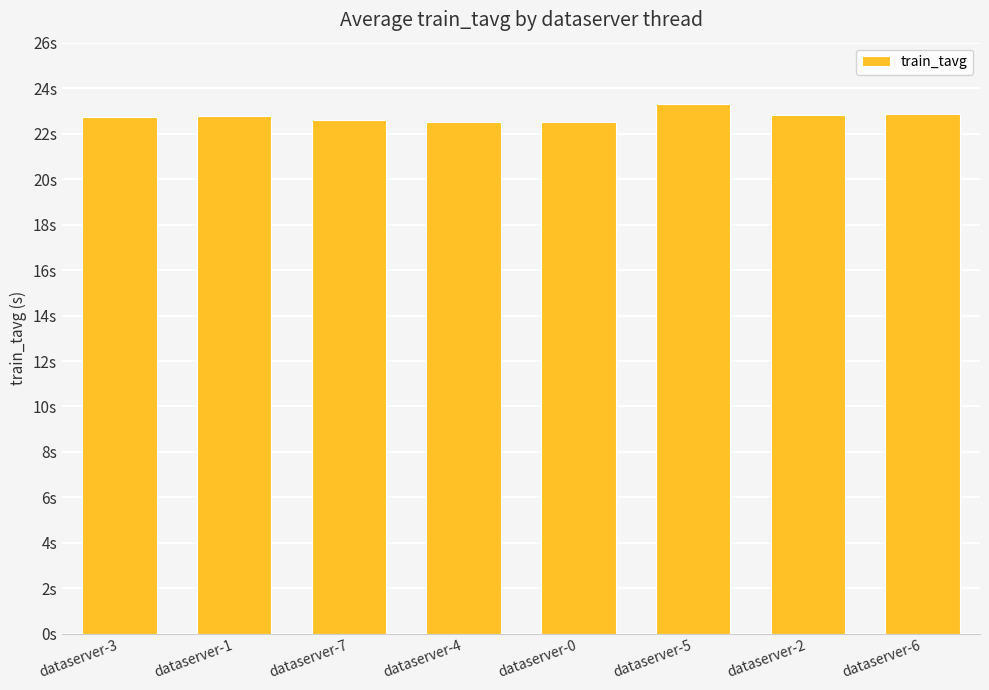

What is the change in value from dataserver-4 to dataserver-6?

+0.4